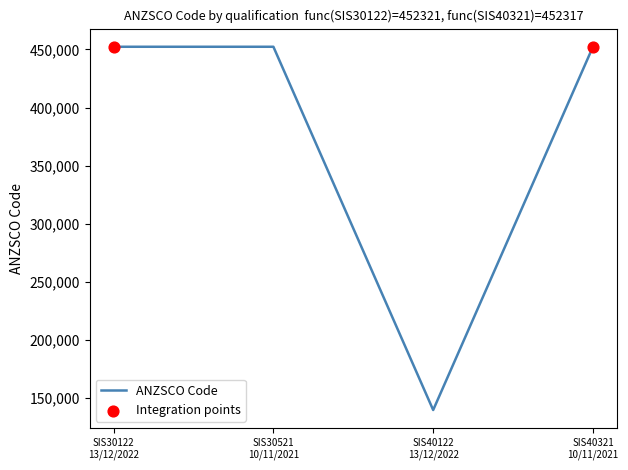

What is the difference between the maximum and minimum values?

312406